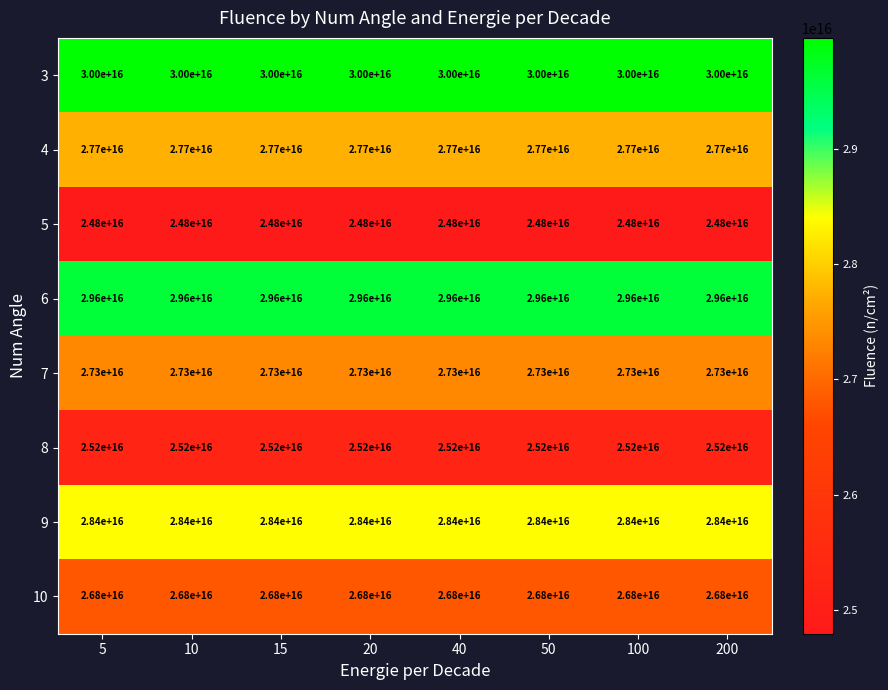

List the series in order of their peak value, highest first.

3, 6, 9, 4, 7, 10, 8, 5